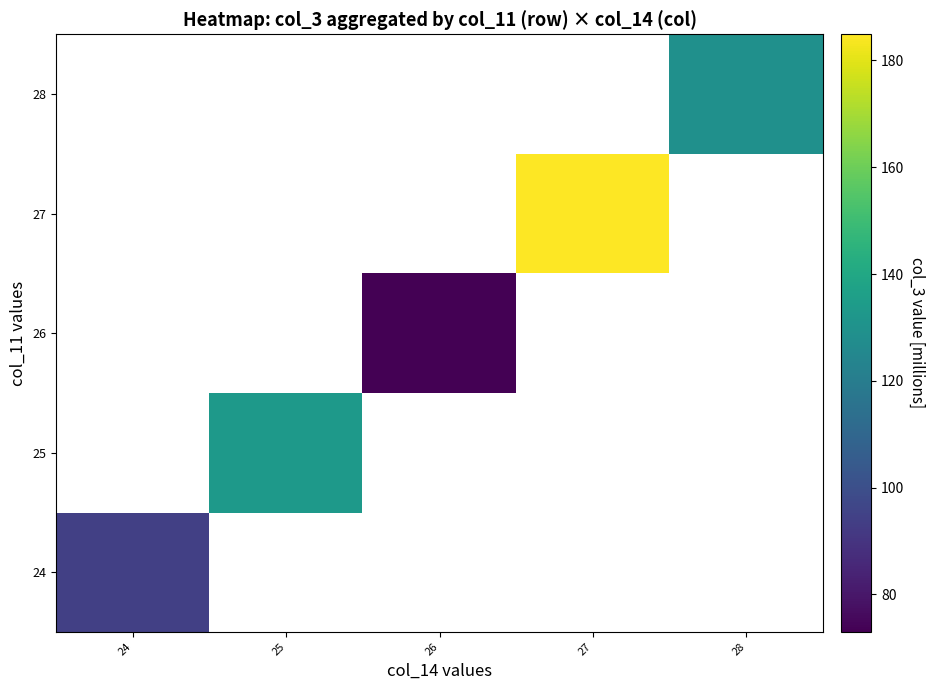

Count the number of data series in this chart.

5